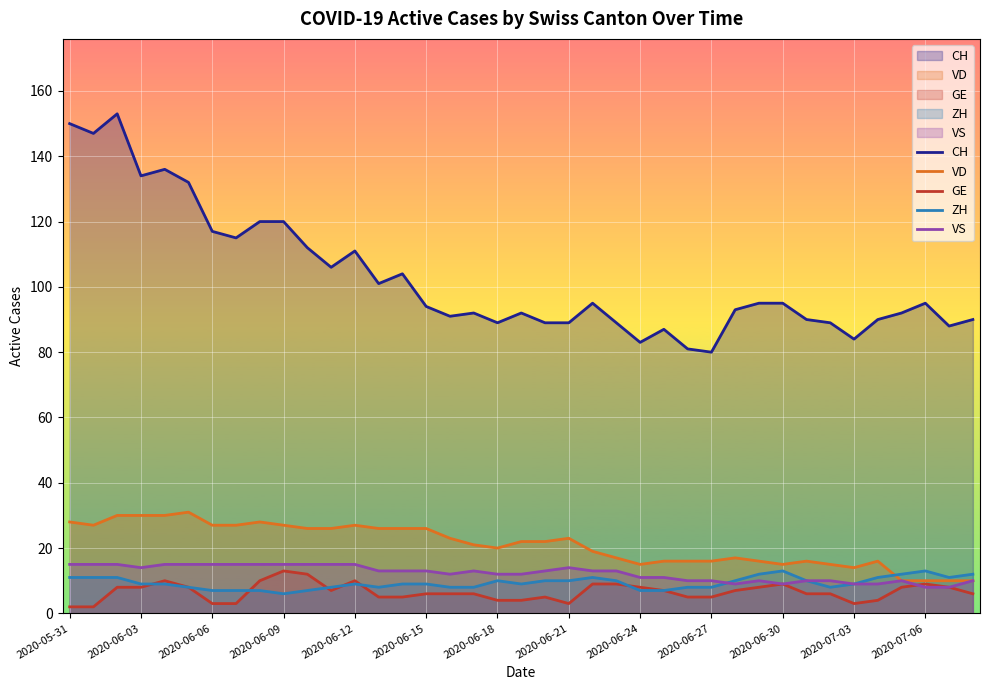

How many values in the VS series exceed 13?

14